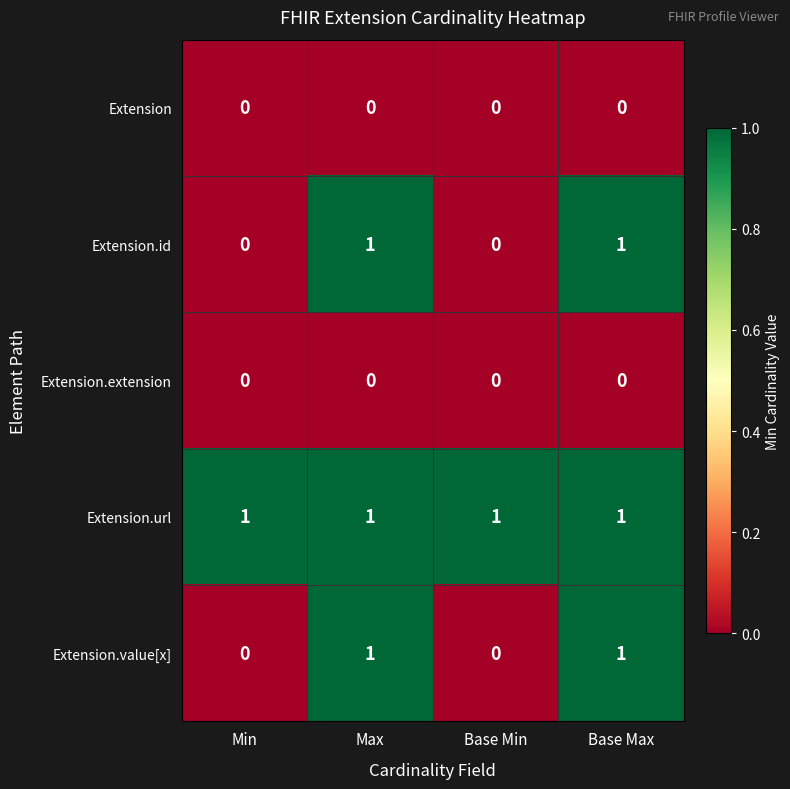

Reading left to right, list all the values displayed in this chart.

Extension: 0	0	0	0
Extension.id: 0	1	0	1
Extension.extension: 0	0	0	0
Extension.url: 1	1	1	1
Extension.value[x]: 0	1	0	1